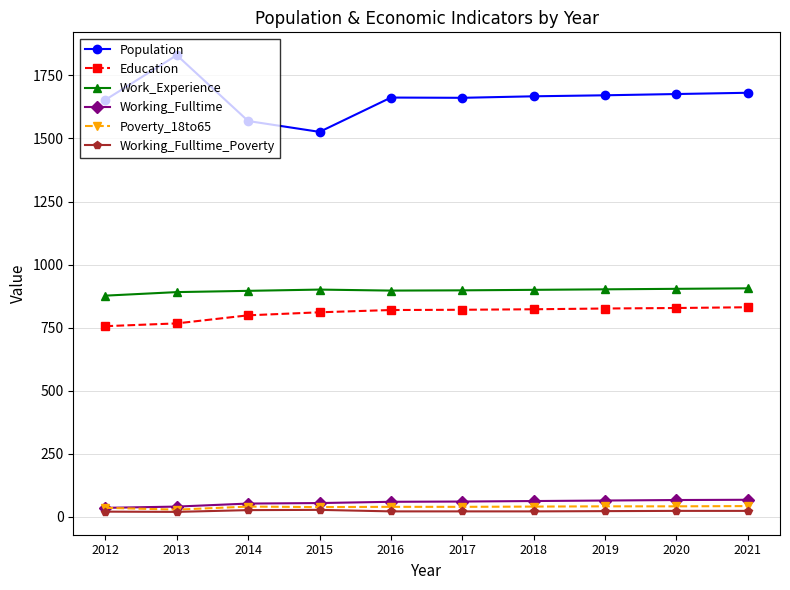

What is the difference between the Population values at 2021 and 2019?

10